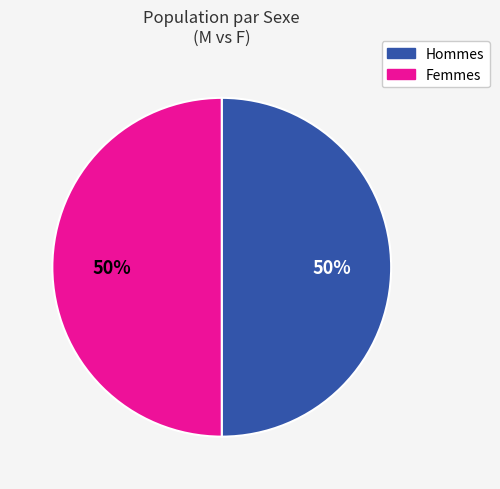

To the nearest percent, what is the average slice percentage?

50%